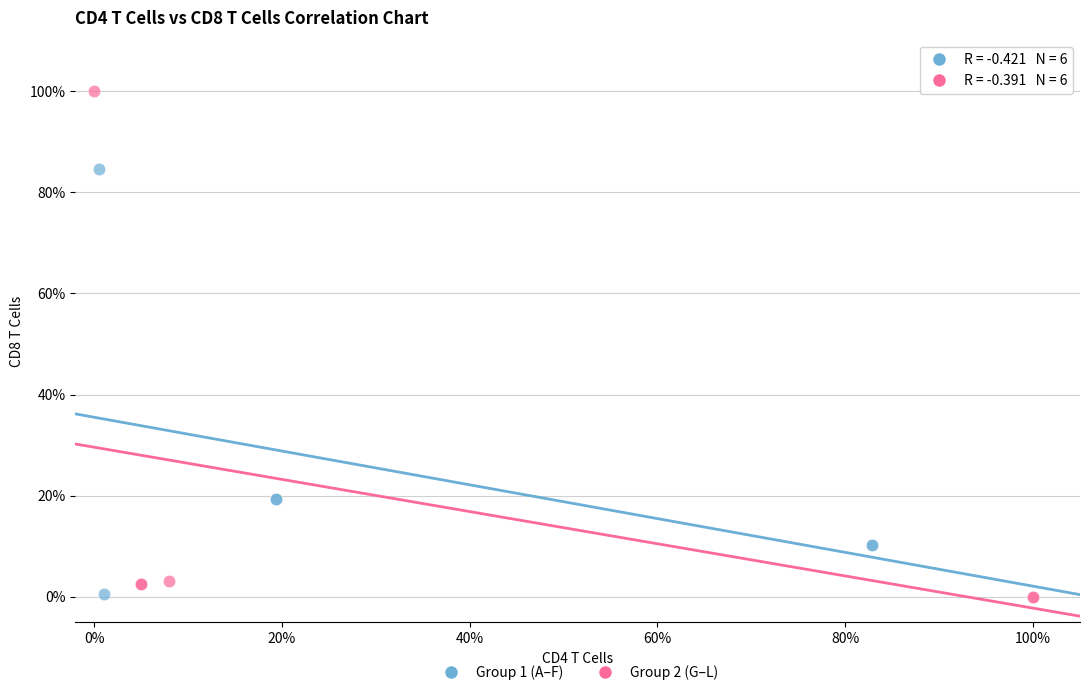

What are all the series names shown in the legend?

Group 1 (A–F), Group 2 (G–L)